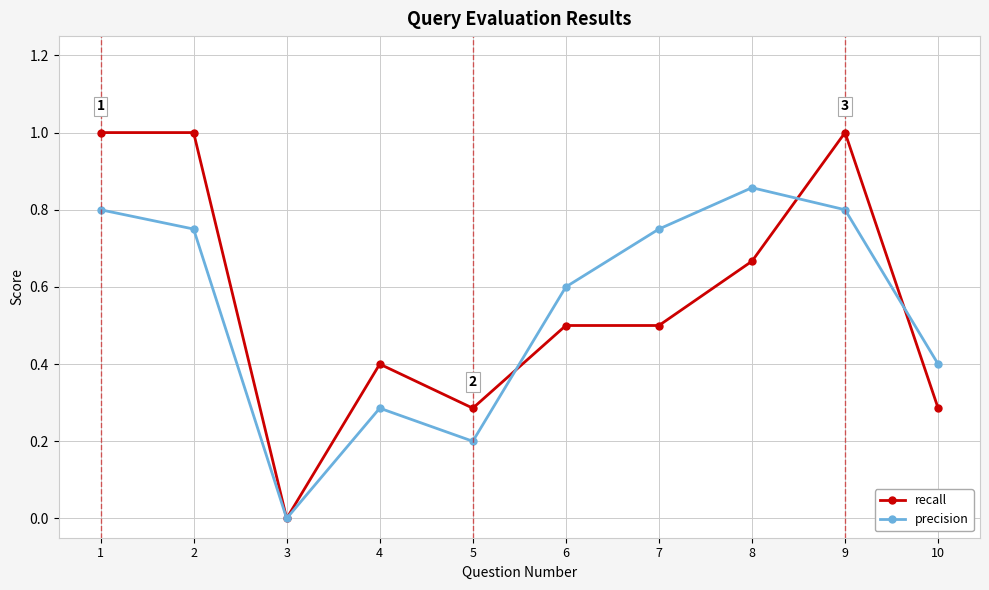

Which series changed the most between 4 and 9?

recall